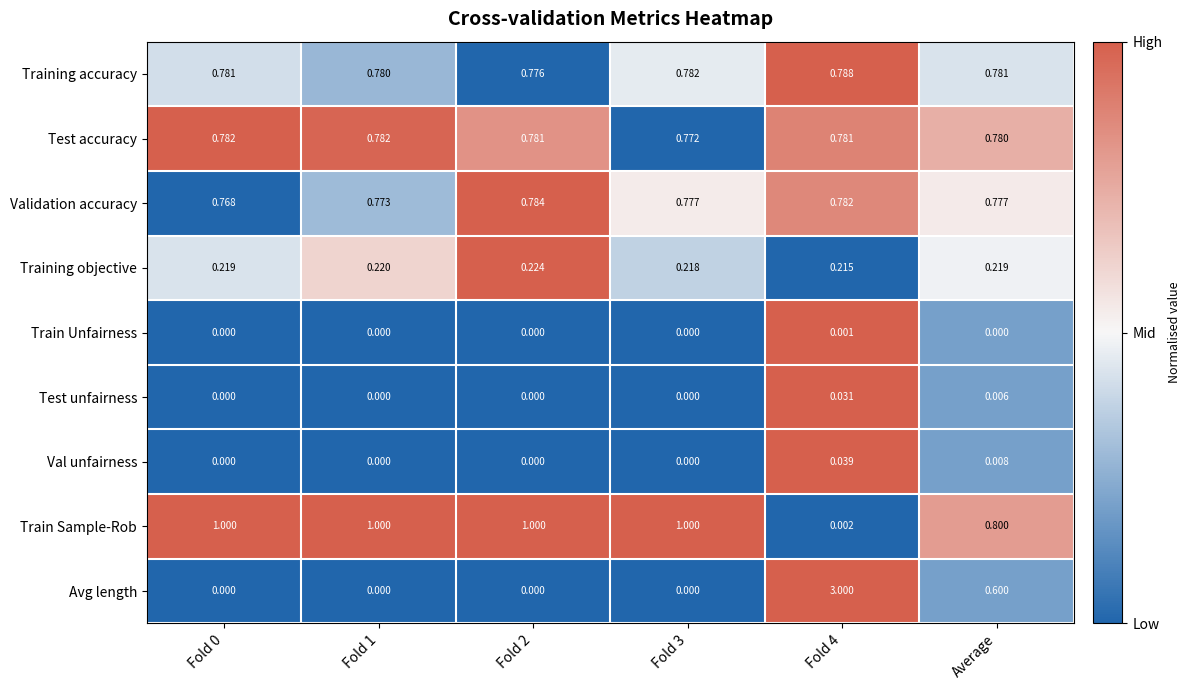

How many categories are shown in the chart?

6